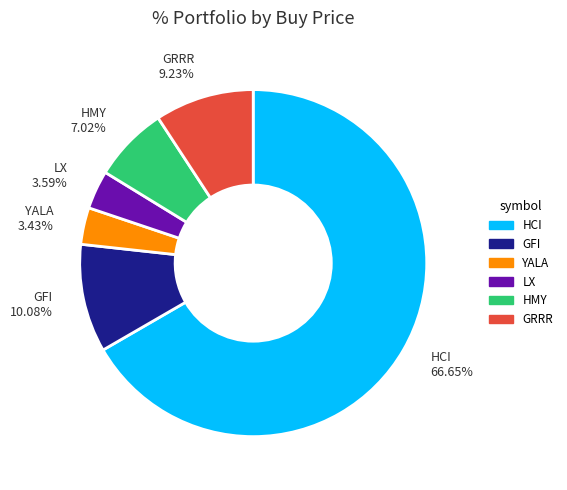

To the nearest percent, what is the combined percentage of GFI and HCI?

77%